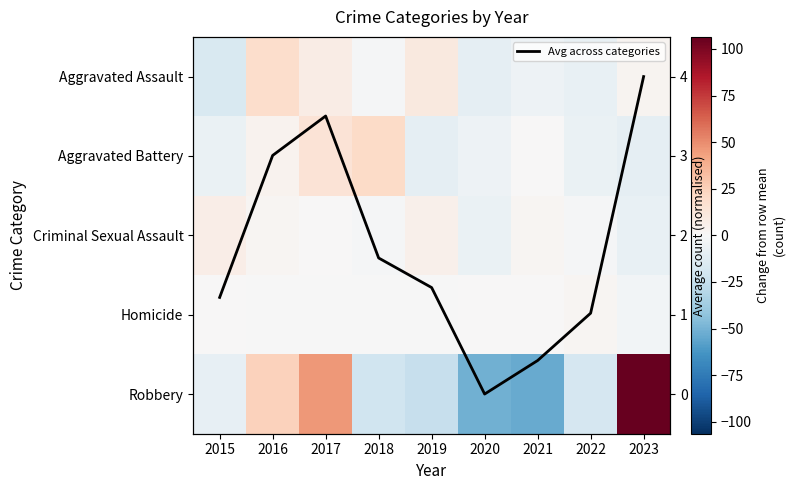

What is the approximate value of Avg across categories at 2022?

1.0